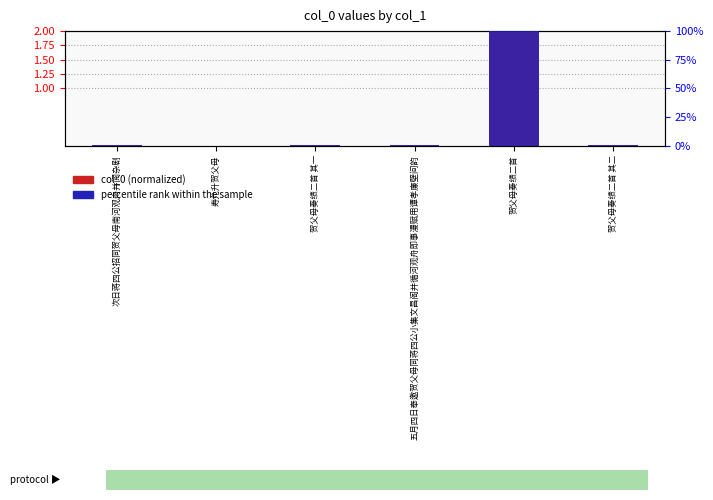

What is the label of the 3rd bar from the right?

五月四日奉邀贺父母同蒋四公小集文昌阁并循河观舟即事漫赋用谭孝廉壁间韵